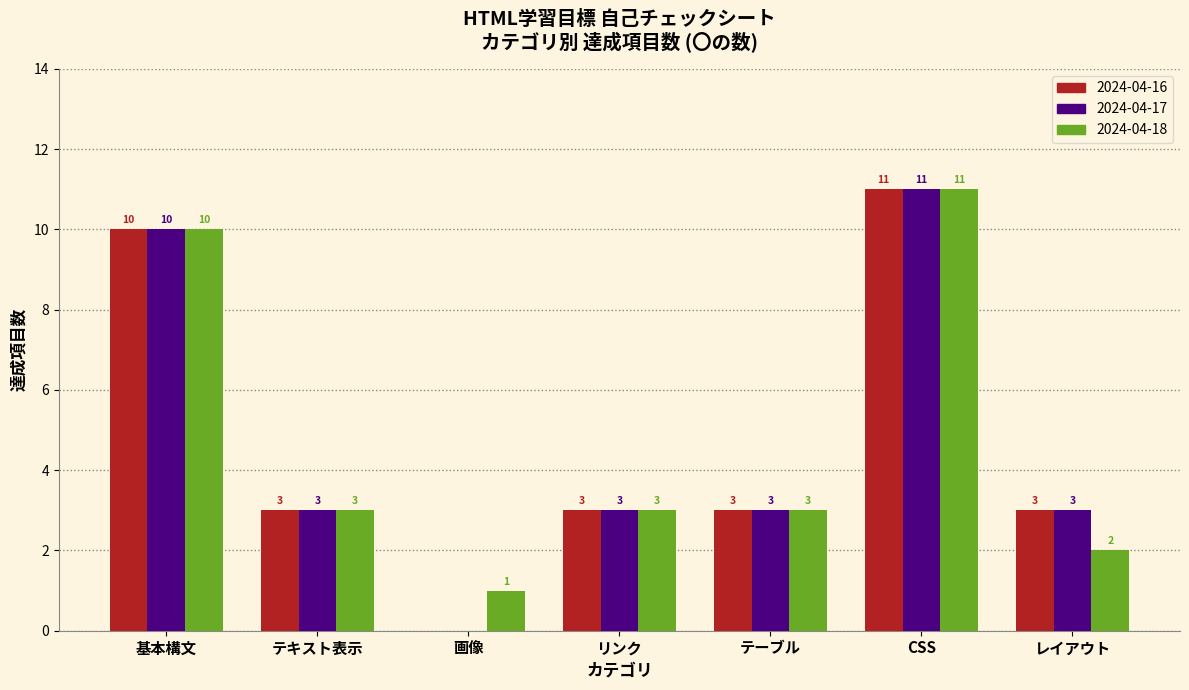

What is the spread (max minus min) of values at レイアウト?

1